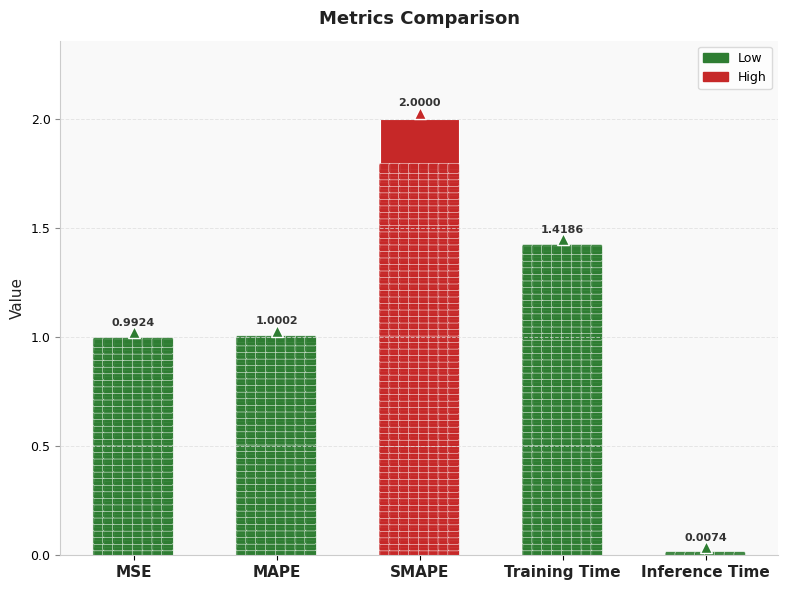

What is the label of the 1st bar from the left?

MSE